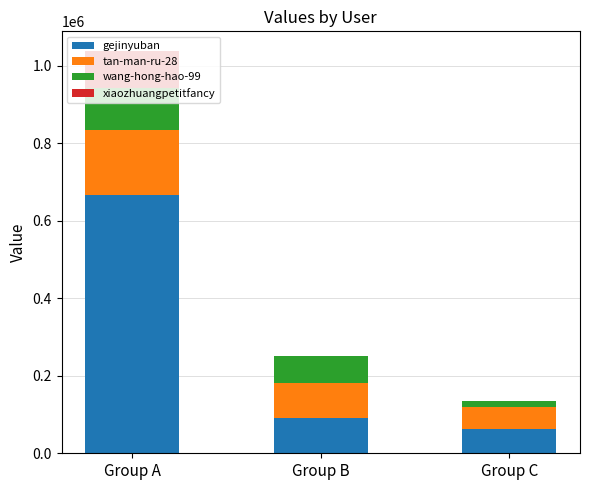

How many series are shown in this chart?

4